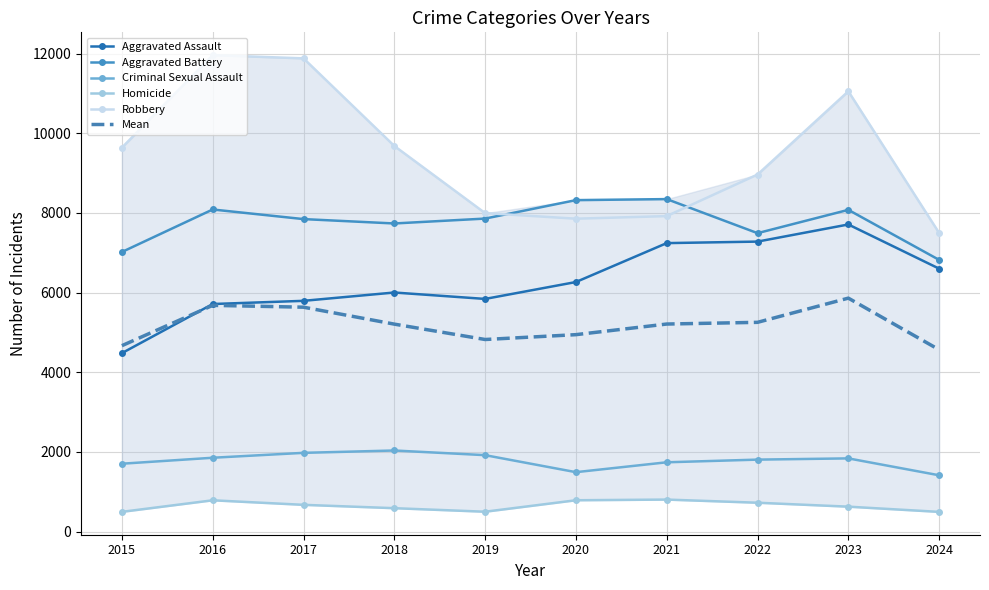

What is the approximate value of Robbery at 2015?

9638.0